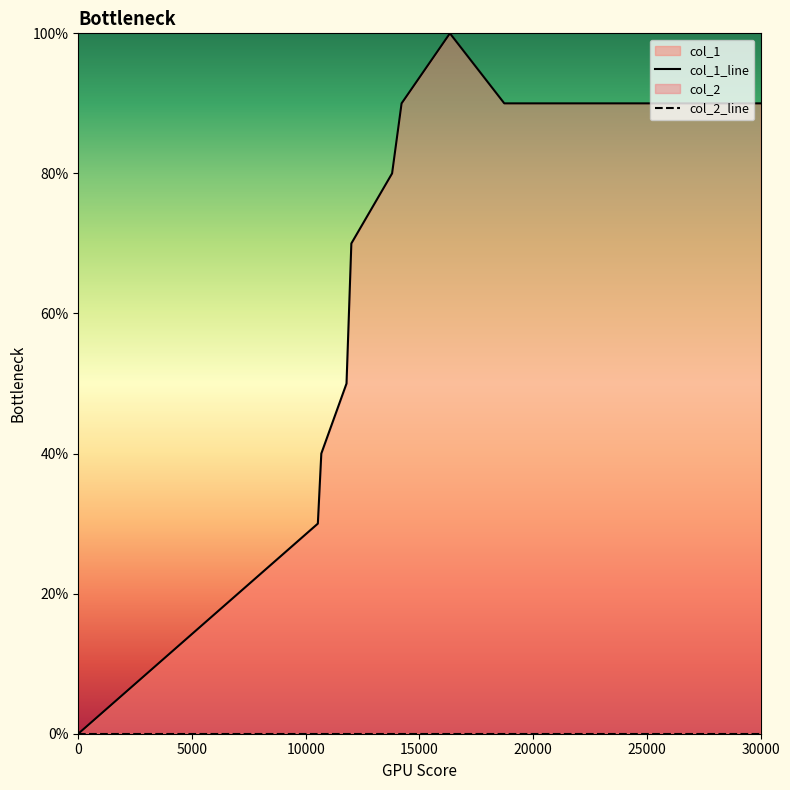

Rank the series at 30000 from lowest to highest value.

col_2_line, col_1_line